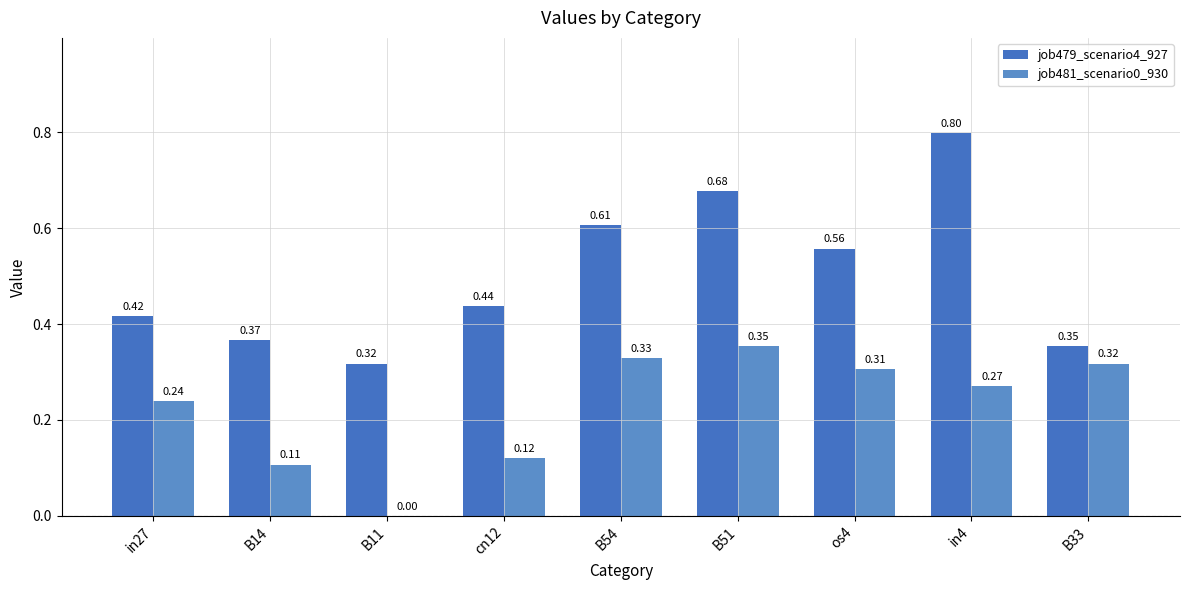

Does the chart contain stacked bars?

No